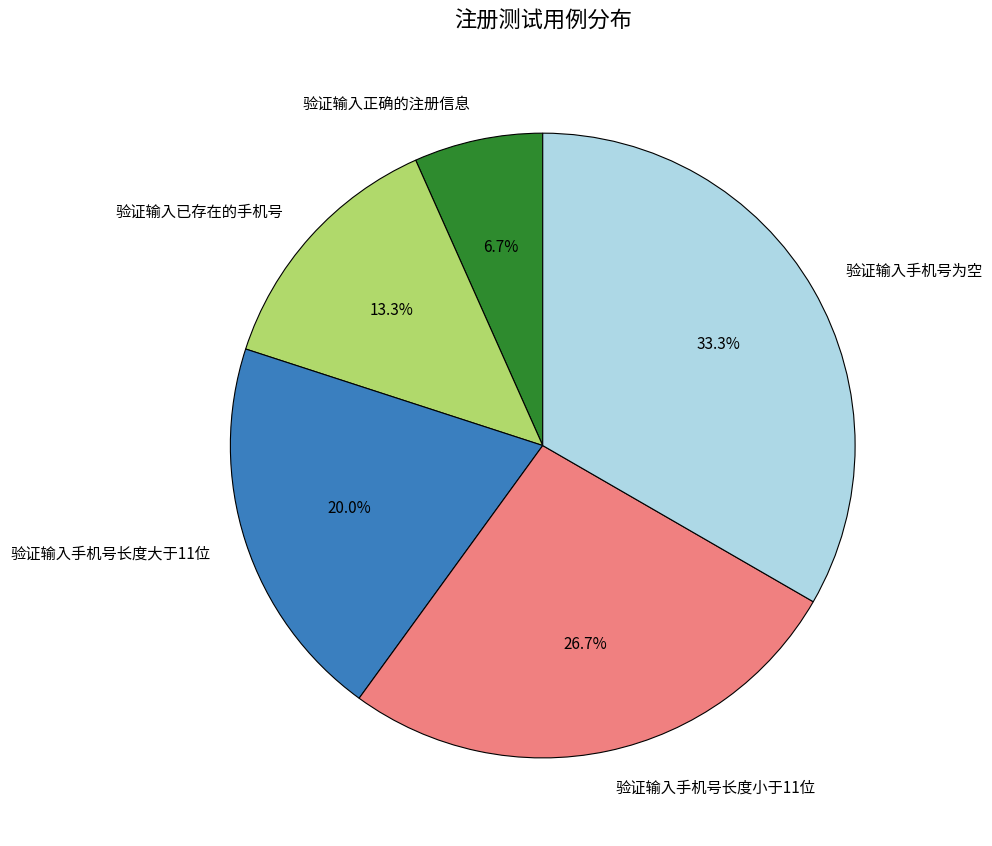

Which slice is the smallest?

验证输入正确的注册信息